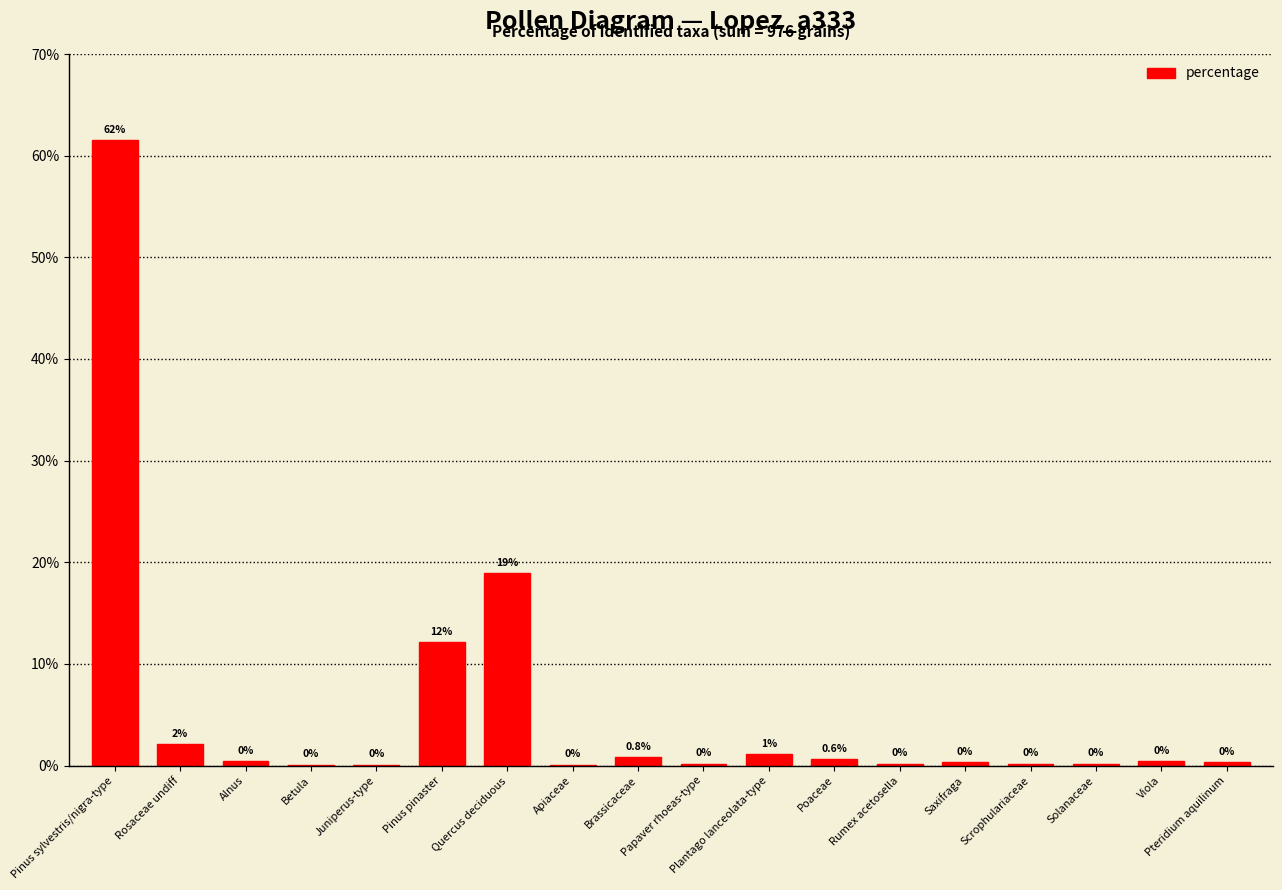

True or false: the data shows 0.5 at Saxifraga.

False